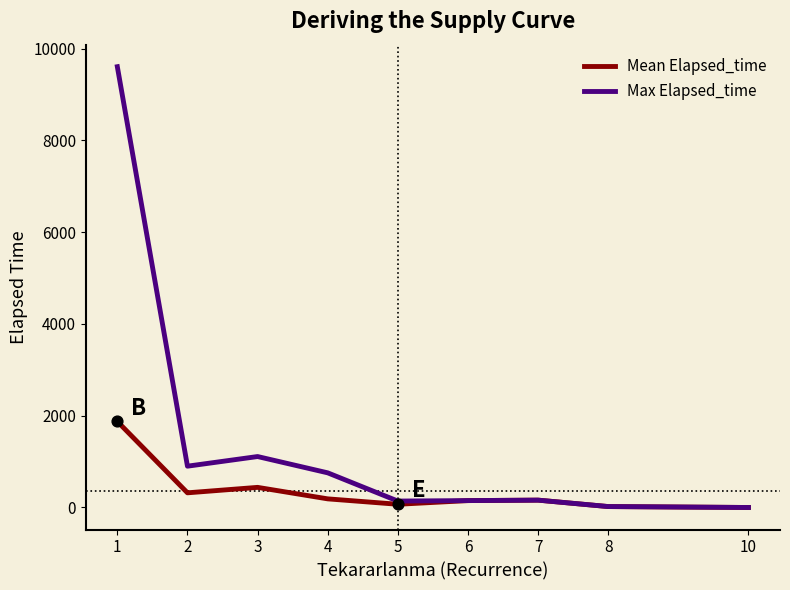

Between 3 and 7, which series saw the biggest shift?

Max Elapsed_time